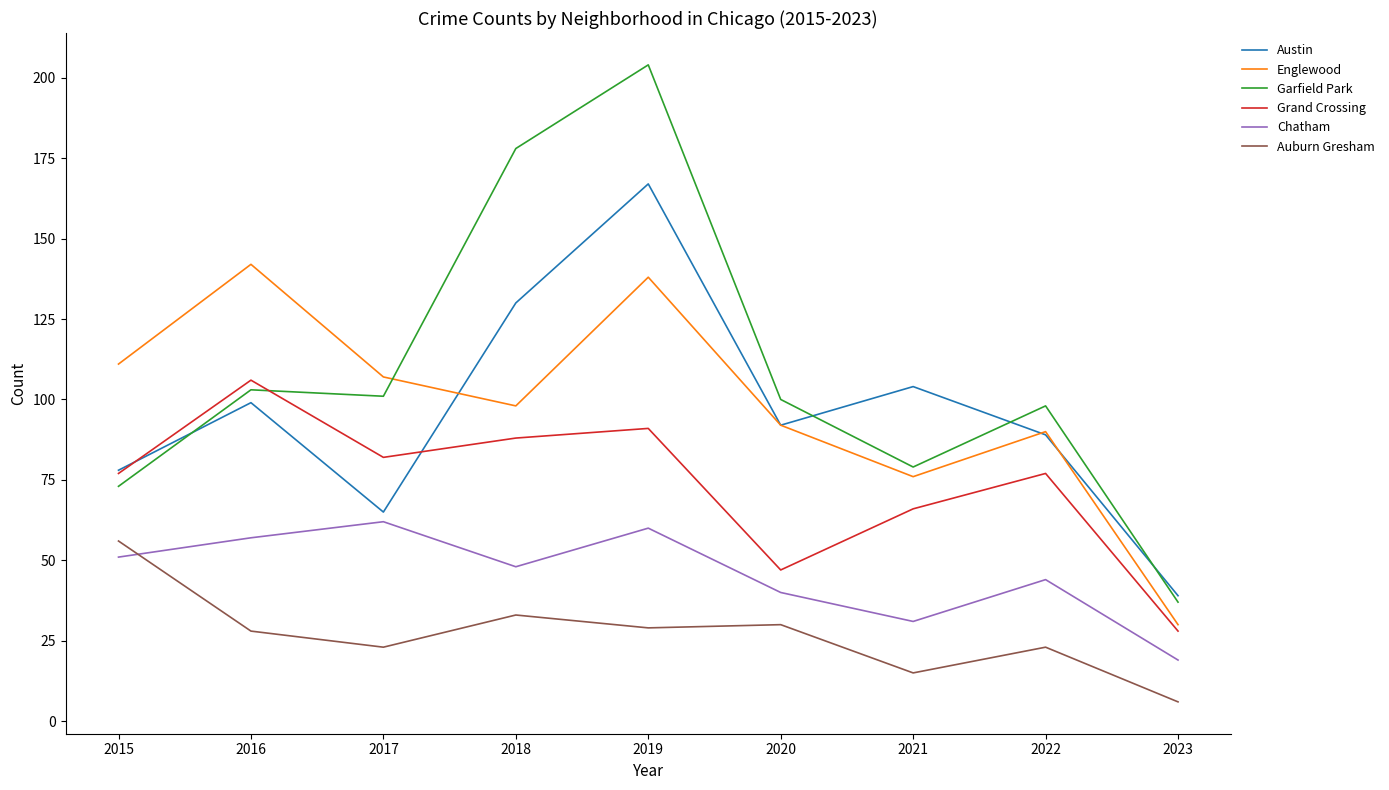

Where does the Austin series first go above 92?

2016